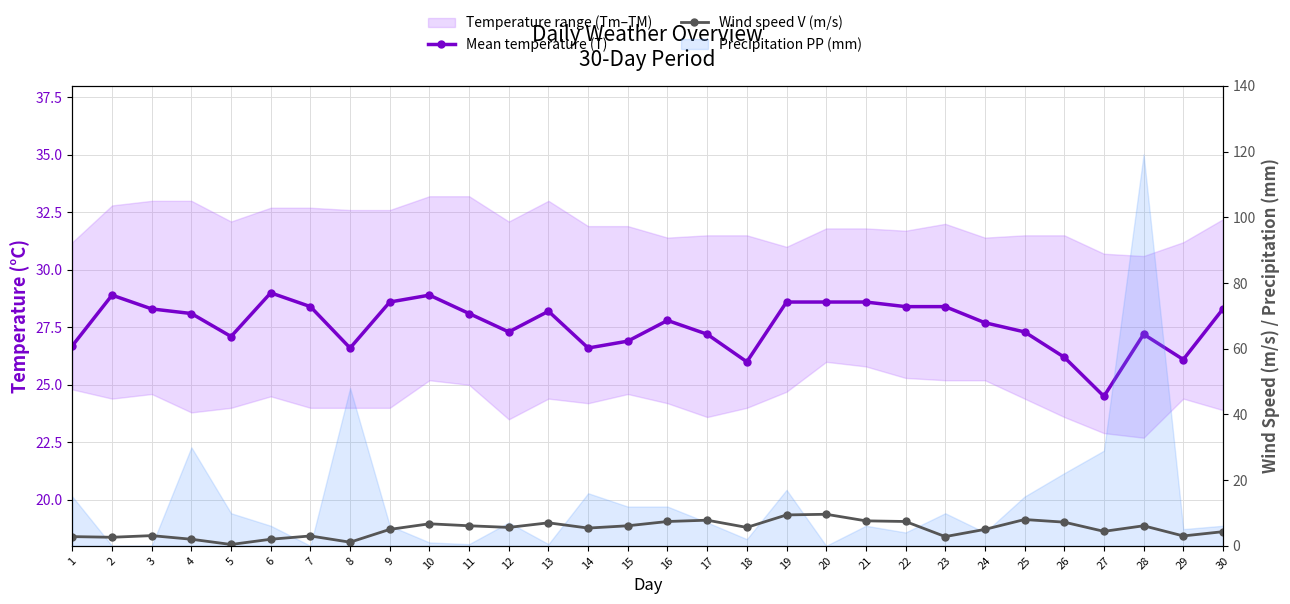

What is the difference between the second highest and minimum values in the Mean temperature (T) series?

4.4